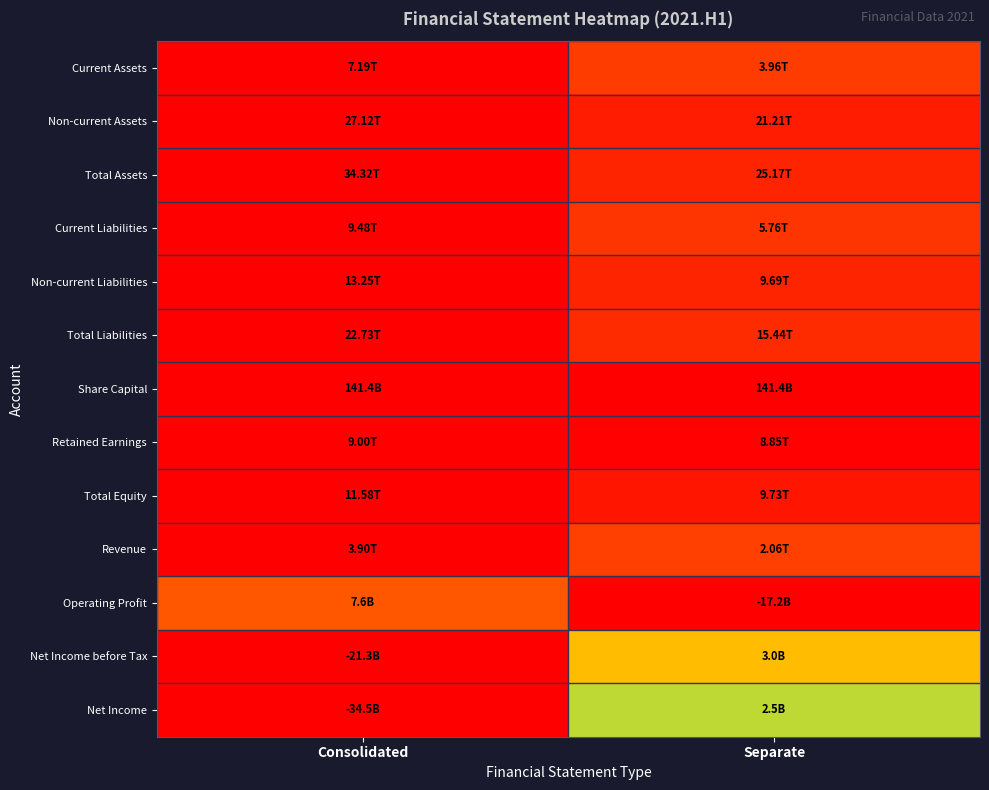

What is the greatest value displayed?

1.0